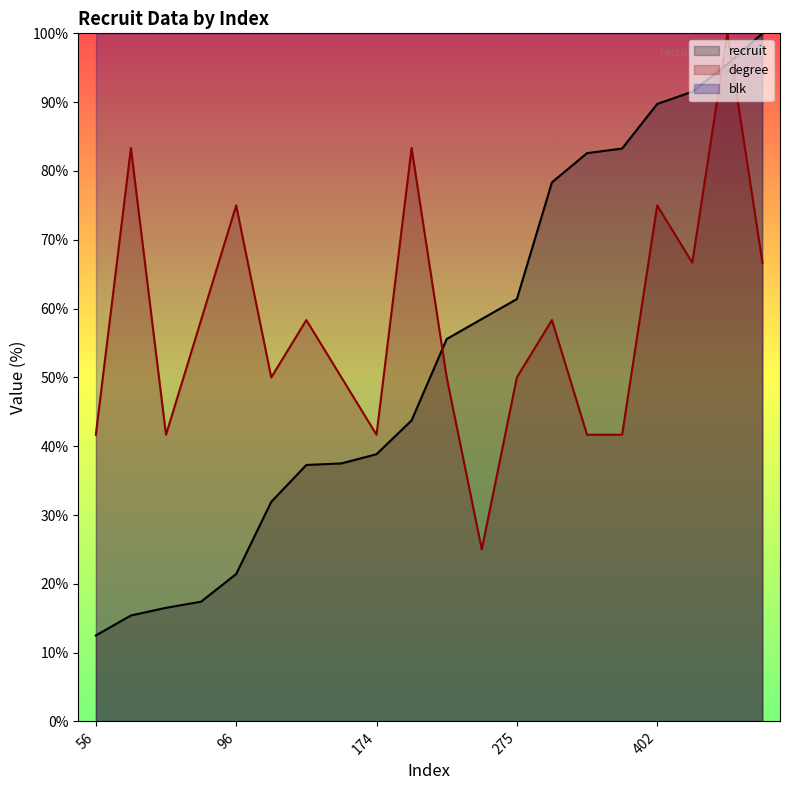

Is it true that degree equals 50.0 at 143?

True